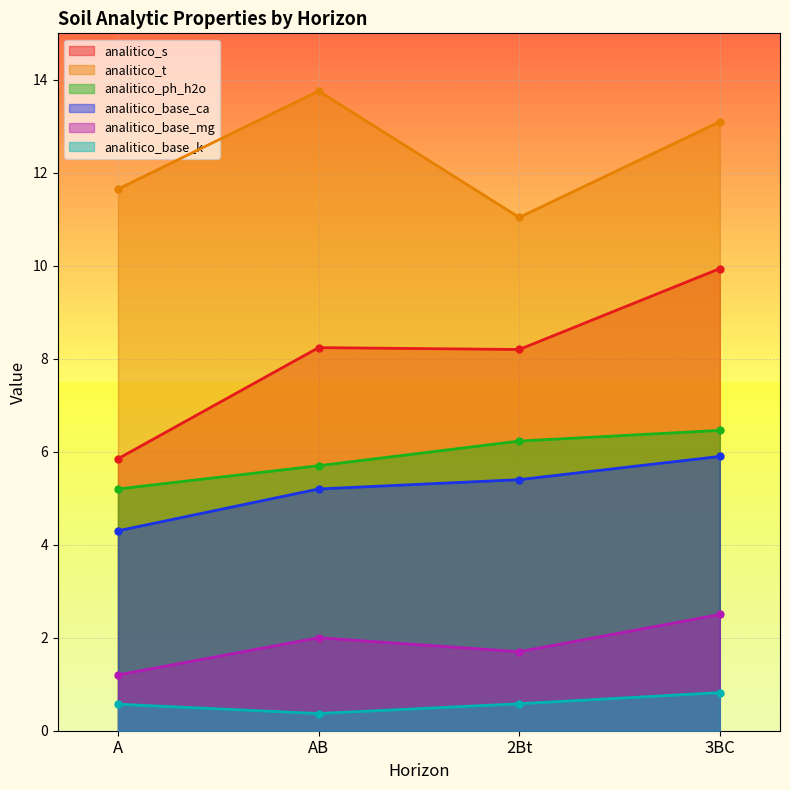

True or false: analitico_ph_h2o has a value of 8.7 at 3BC.

False